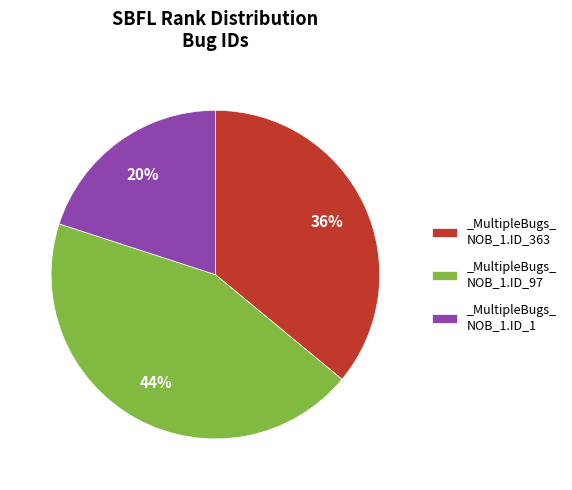

Does _MultipleBugs_ NOB_1.ID_97 represent more than half of the total?

No